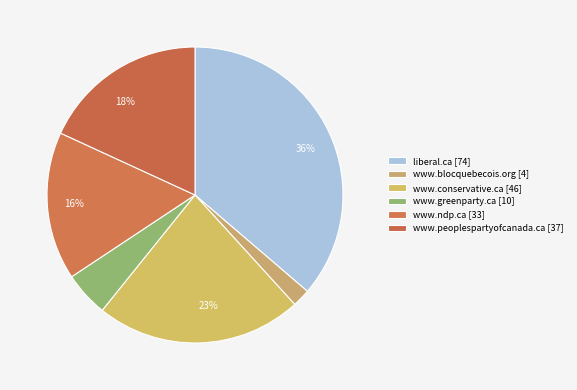

Rank the categories by value from highest to lowest.

liberal.ca, www.conservative.ca, www.peoplespartyofcanada.ca, www.ndp.ca, www.greenparty.ca, www.blocquebecois.org